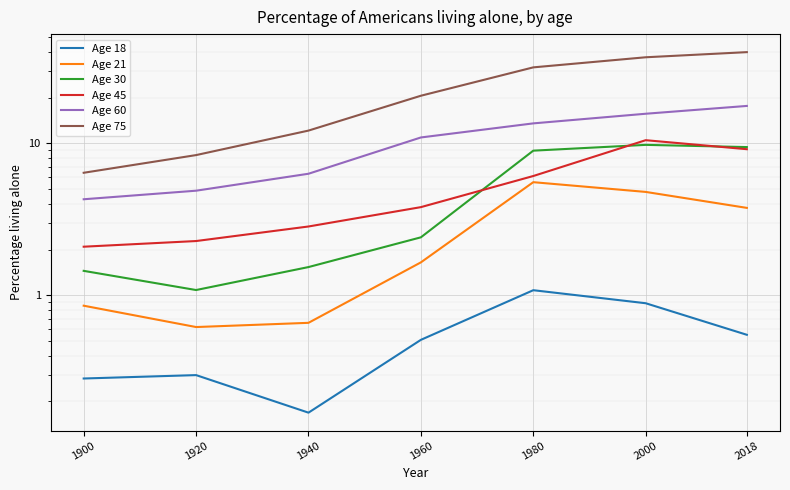

True or false: Age 18 has a value of 0.2 at 1940.

True